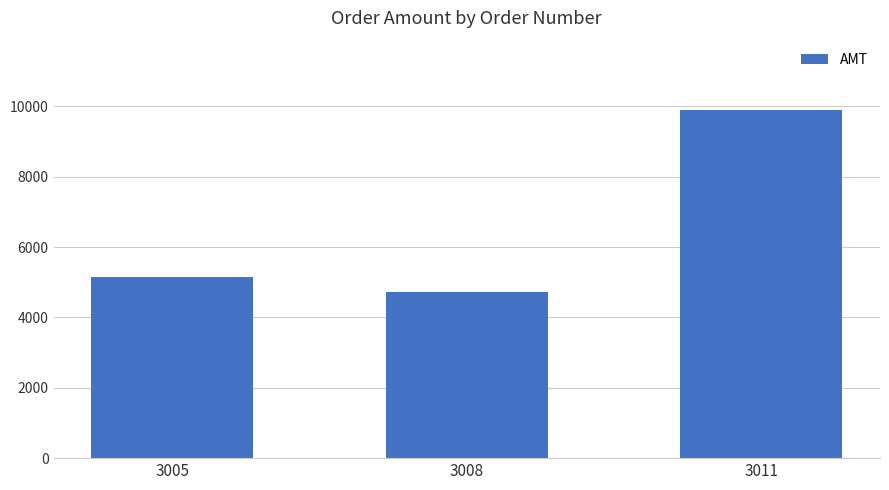

Which label corresponds to the smallest value in the chart?

3008